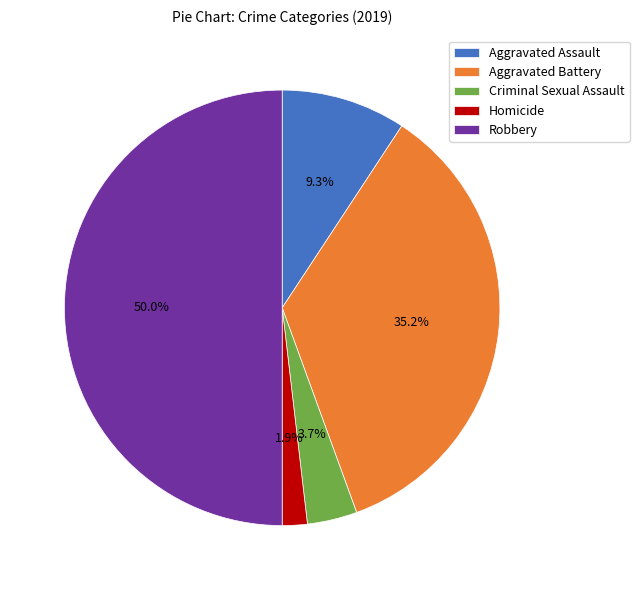

Between Aggravated Assault and Aggravated Battery, which is larger?

Aggravated Battery